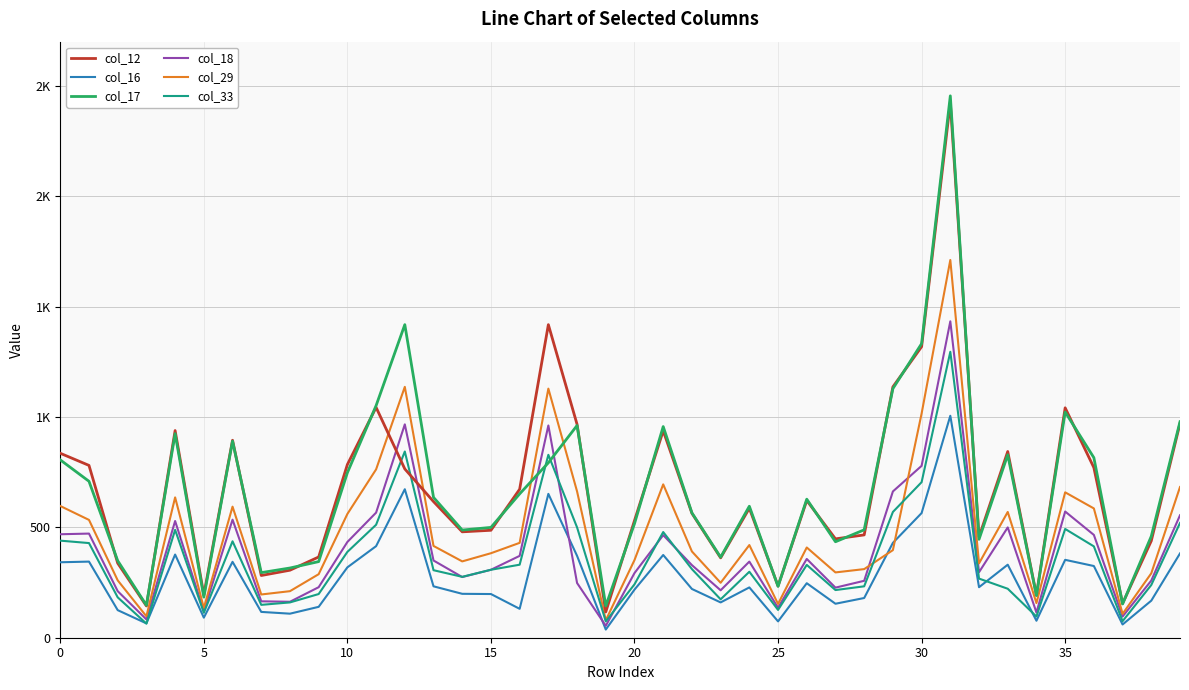

List the series in order of their peak value, highest first.

col_17, col_12, col_29, col_18, col_33, col_16